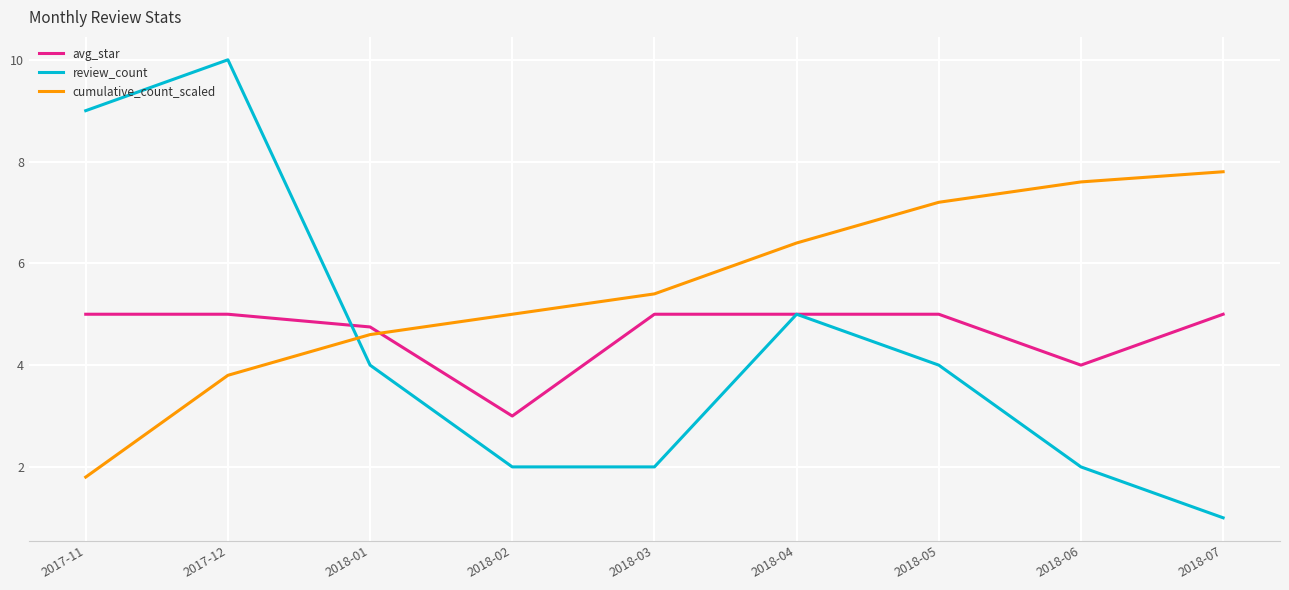

Which series changed the most between 2018-04 and 2018-07?

review_count